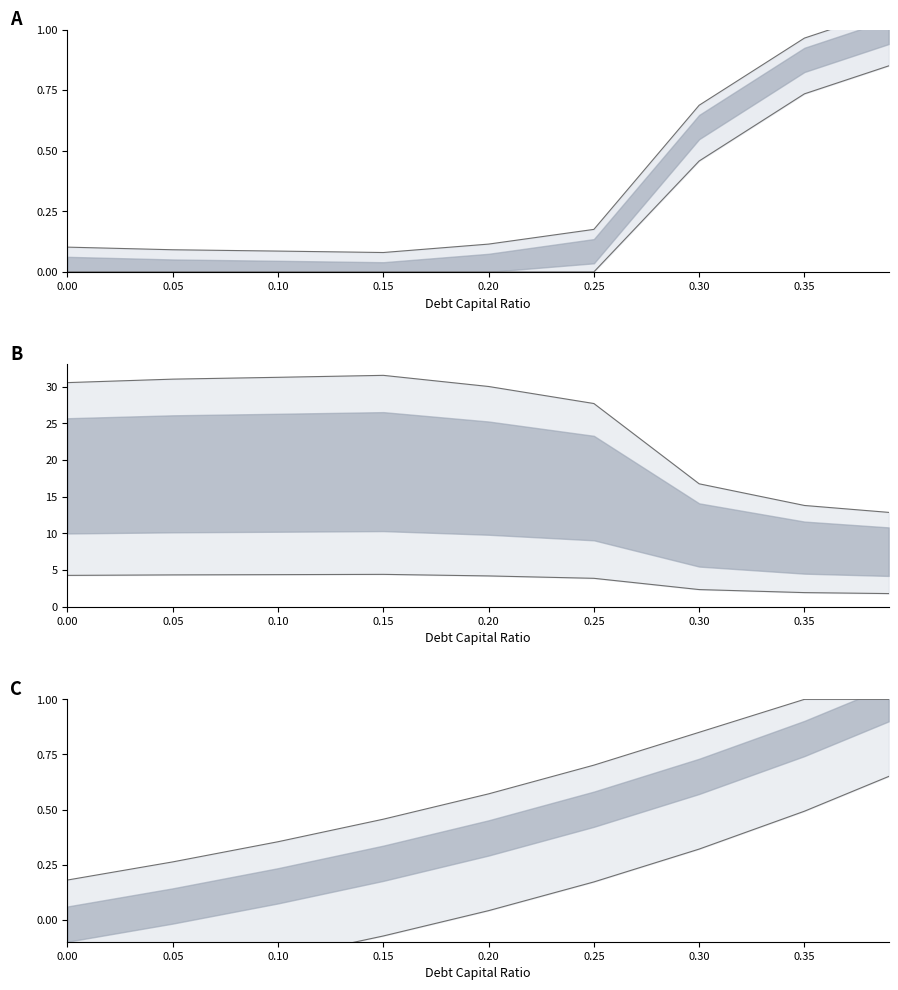

The enterprise_value upper edge series shows 31.3 at 0.10. True or false?

True